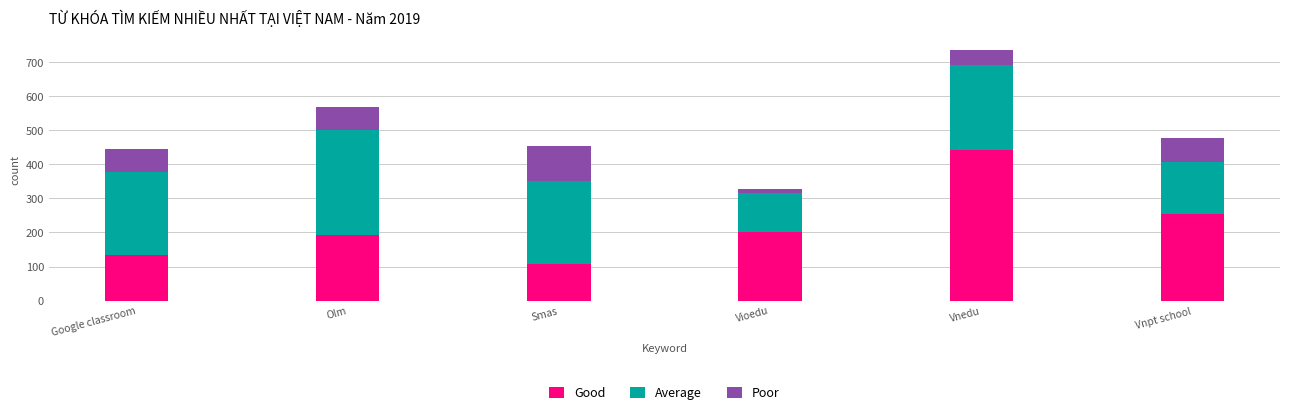

Which category has the highest value in the Good series?

Vnedu